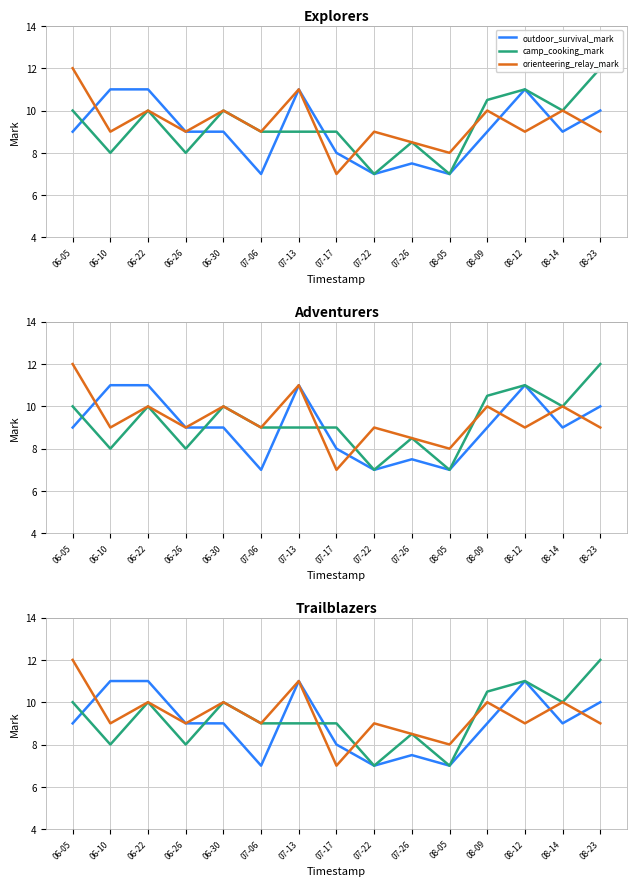

Reading left to right, transcribe all the data shown in this chart.

outdoor_survival_mark: 06-05=9.0	06-10=11.0	06-22=11.0	06-26=9.0	06-30=9.0	07-06=7.0	07-13=11.0	07-17=8.0	07-22=7.0	07-26=7.5	08-05=7.0	08-09=9.0	08-12=11.0	08-14=9.0	08-23=10.0
camp_cooking_mark: 06-05=10.0	06-10=8.0	06-22=10.0	06-26=8.0	06-30=10.0	07-06=9.0	07-13=9.0	07-17=9.0	07-22=7.0	07-26=8.5	08-05=7.0	08-09=10.5	08-12=11.0	08-14=10.0	08-23=12.0
orienteering_relay_mark: 06-05=12.0	06-10=9.0	06-22=10.0	06-26=9.0	06-30=10.0	07-06=9.0	07-13=11.0	07-17=7.0	07-22=9.0	07-26=8.5	08-05=8.0	08-09=10.0	08-12=9.0	08-14=10.0	08-23=9.0